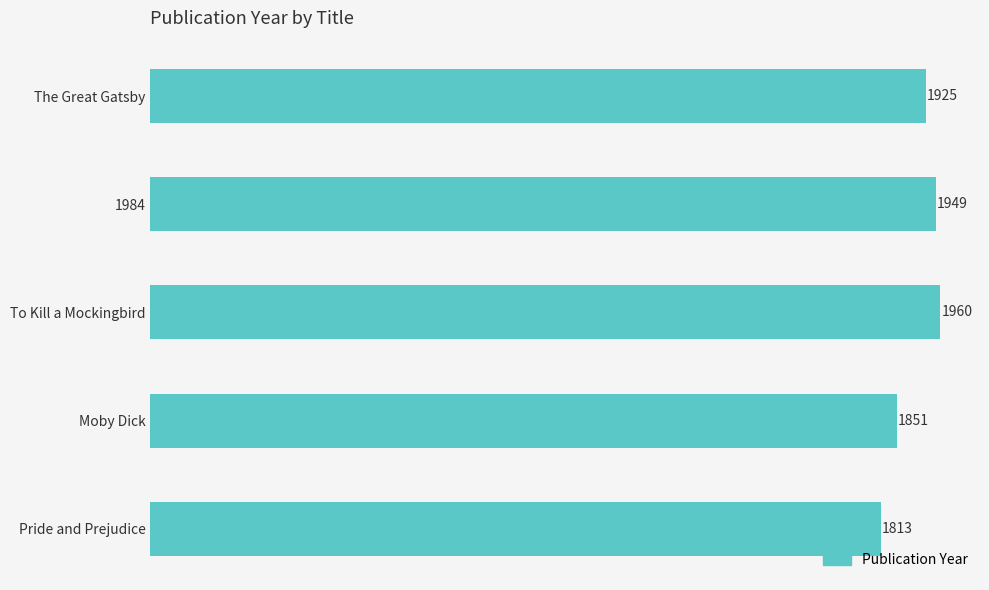

At which label is the value closest to 1886?

Moby Dick